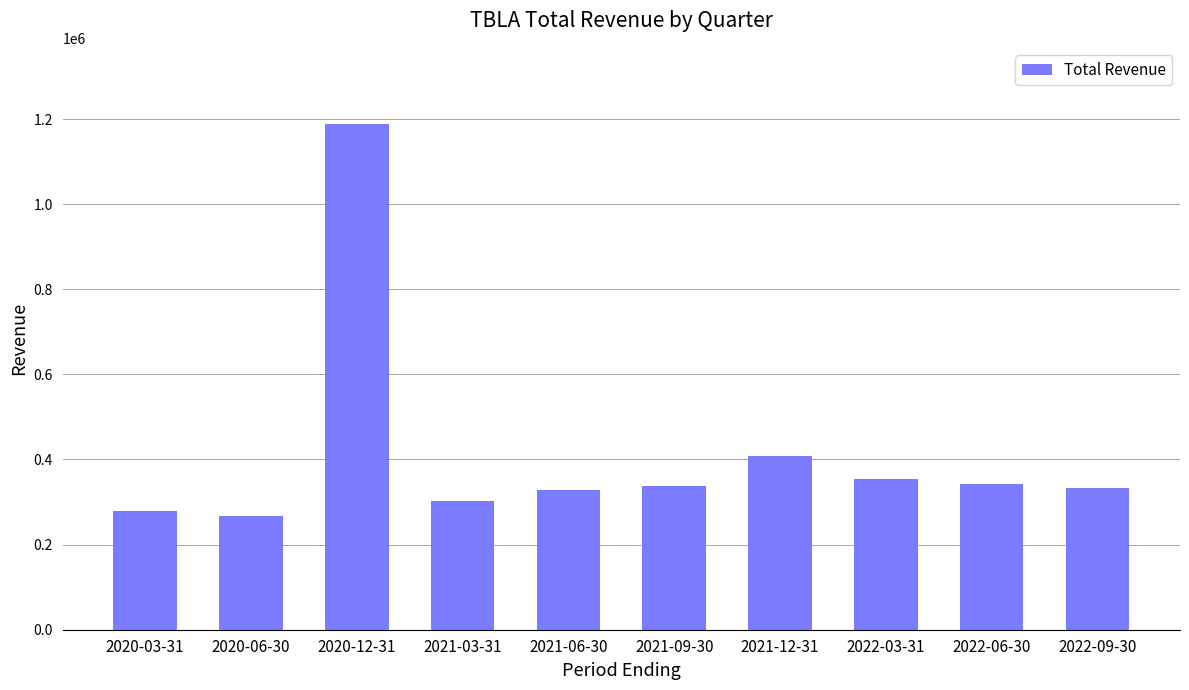

The chart shows a value of 407700 at 2021-12-31. True or false?

True